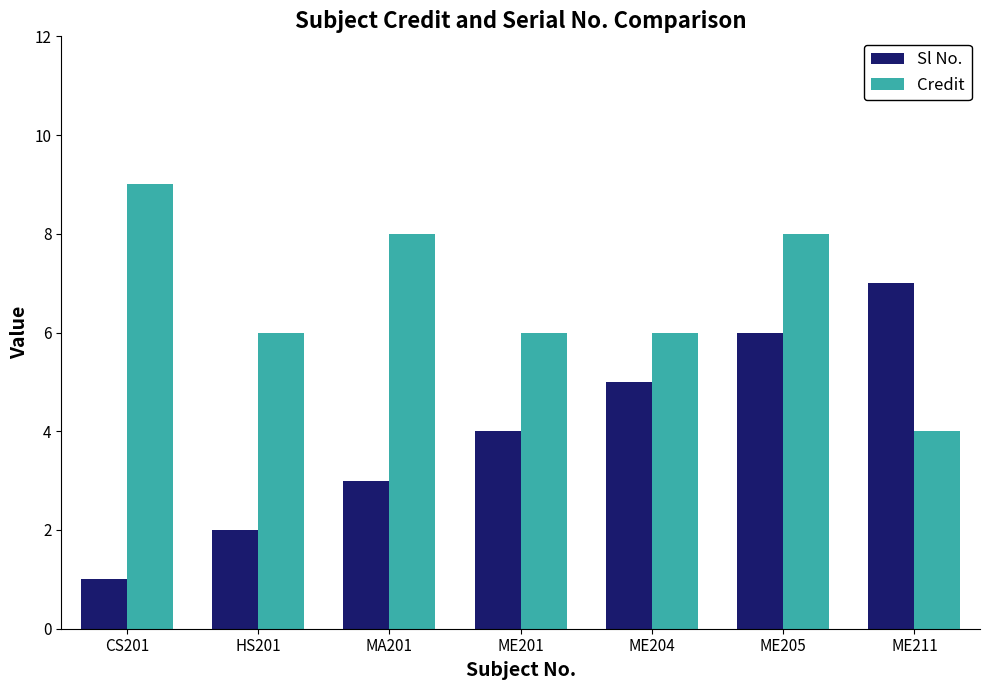

What is the approximate value of Sl No. at ME201?

4